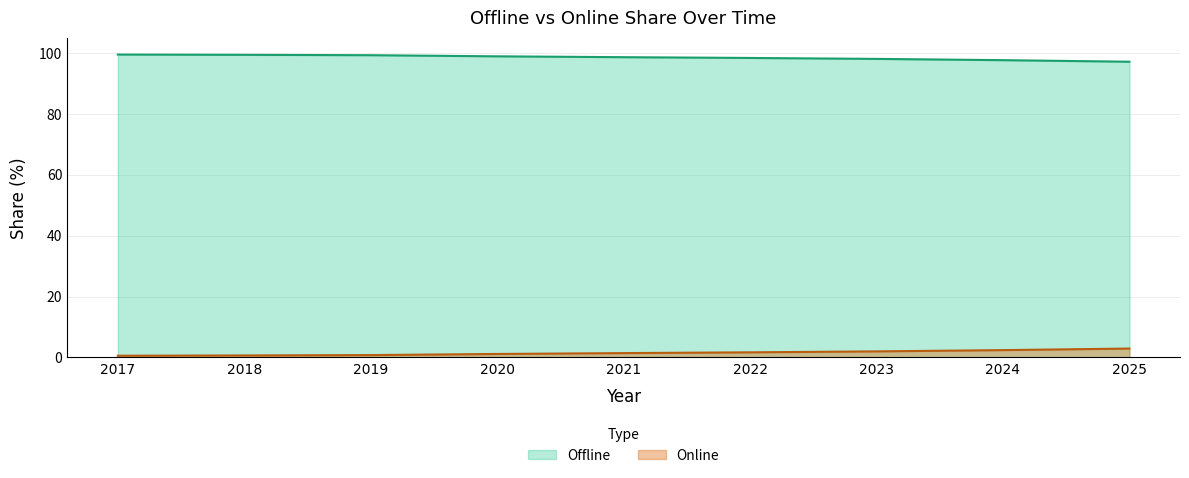

Rank the series by their average value, from lowest to highest.

Online, Offline